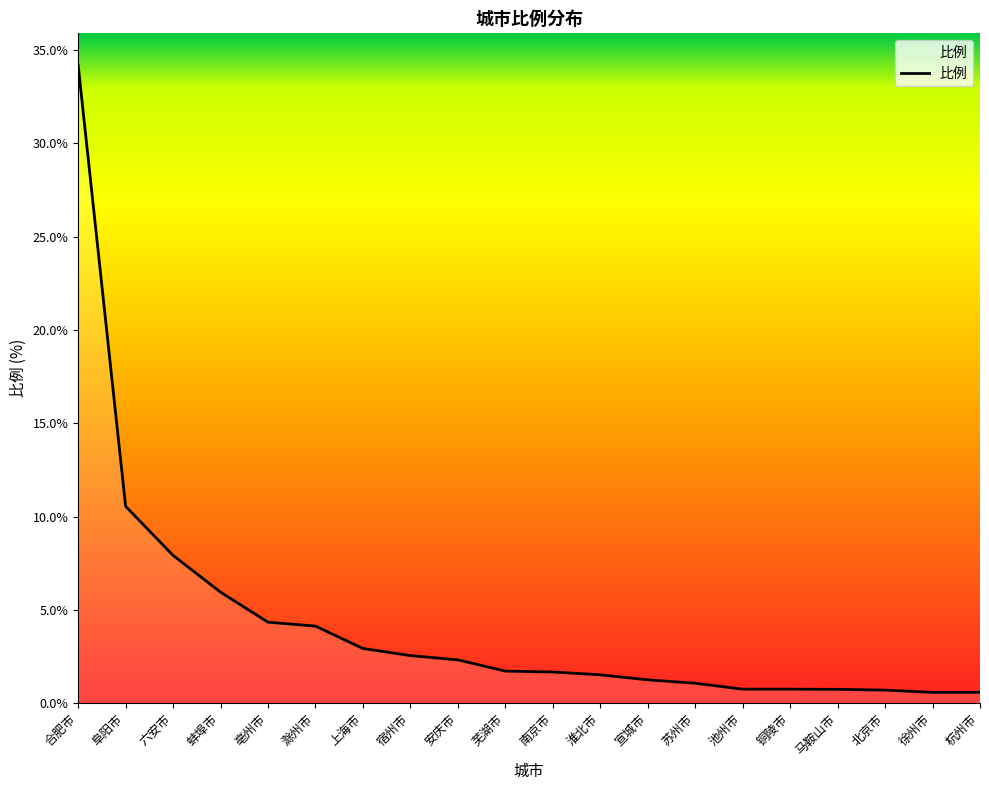

The value at 合肥市 is 48.6. True or false?

False